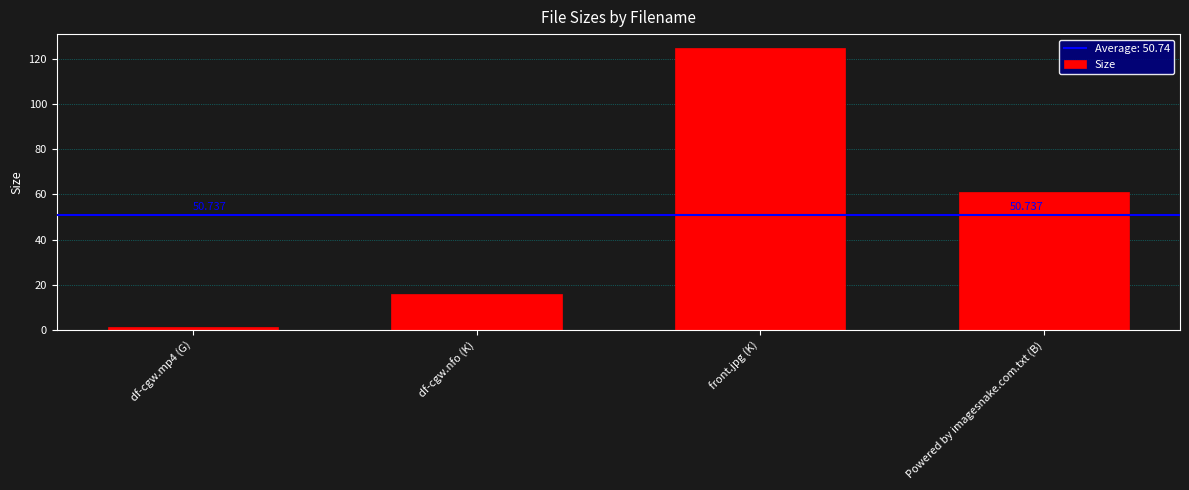

Rank the categories by value from lowest to highest.

df-cgw.mp4 (G), df-cgw.nfo (K), Powered by imagesnake.com.txt (B), front.jpg (K)